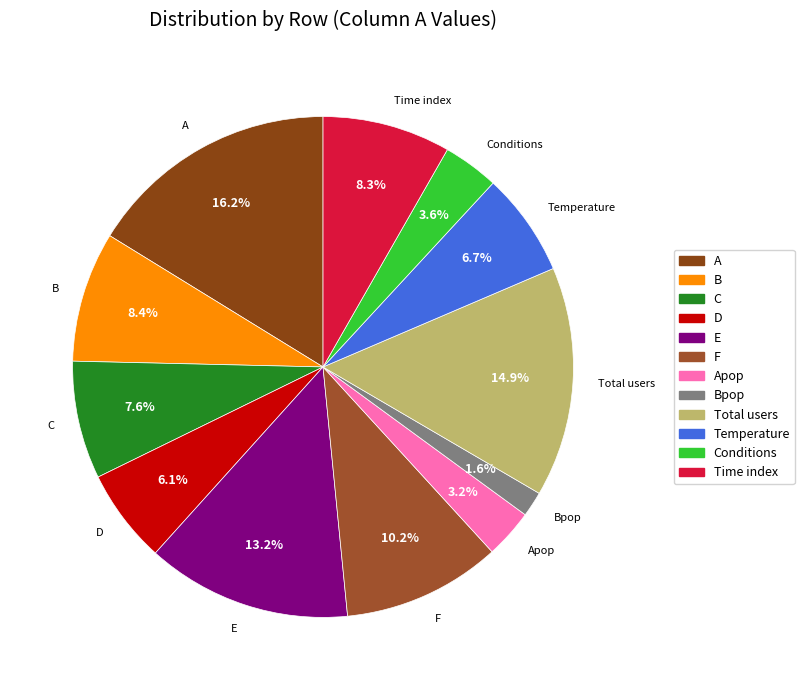

Is Bpop the majority of the pie?

No